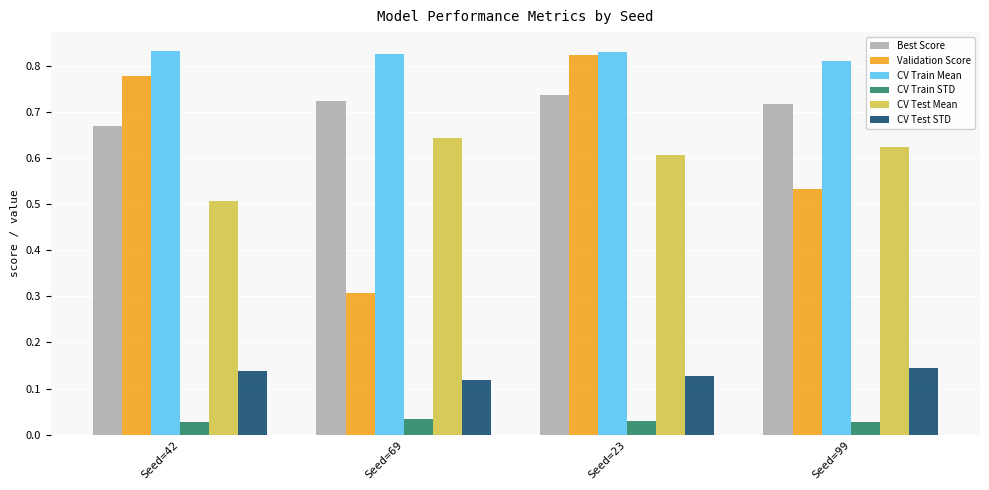

What position from the left is Seed=69?

2